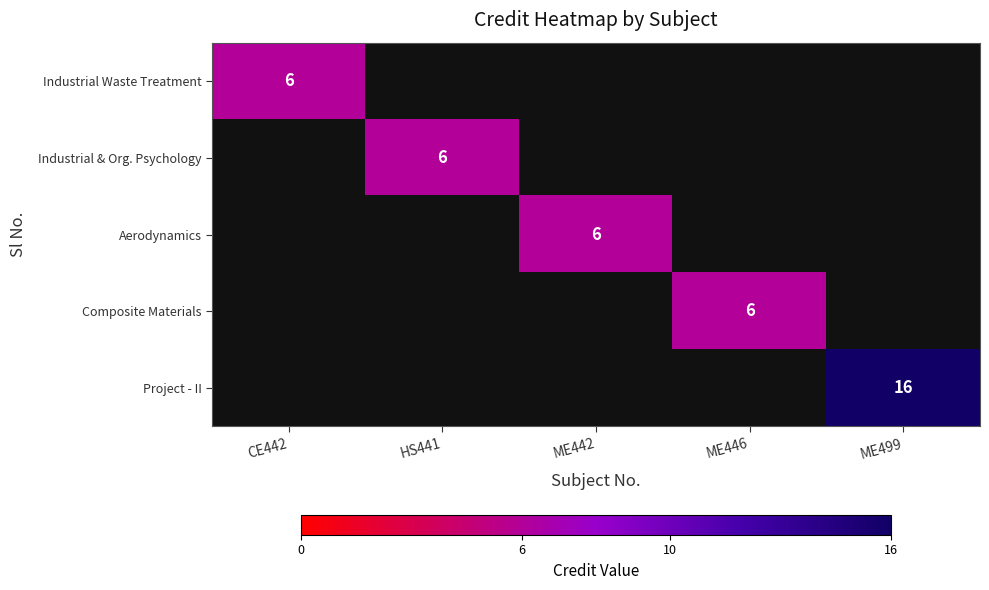

How many categories are shown in the chart?

5